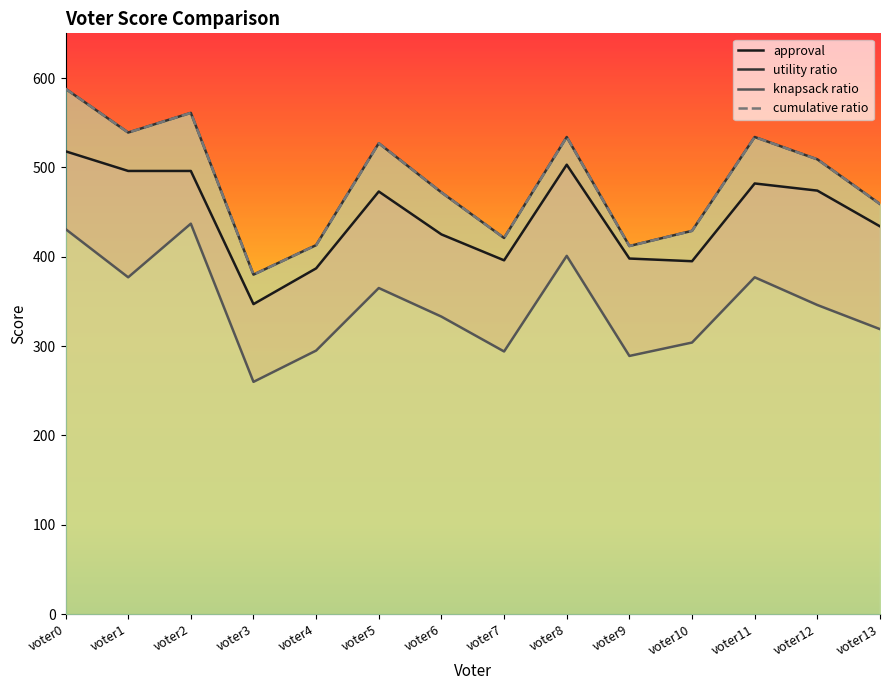

Reading left to right, transcribe all the data shown in this chart.

approval: voter0=518	voter1=496	voter2=496	voter3=347	voter4=387	voter5=473	voter6=425	voter7=396	voter8=503	voter9=398	voter10=395	voter11=482	voter12=474	voter13=434
utility ratio: voter0=588	voter1=539	voter2=561	voter3=380	voter4=413	voter5=527	voter6=472	voter7=421	voter8=534	voter9=412	voter10=429	voter11=534	voter12=509	voter13=459
knapsack ratio: voter0=431	voter1=377	voter2=437	voter3=260	voter4=295	voter5=365	voter6=333	voter7=294	voter8=401	voter9=289	voter10=304	voter11=377	voter12=346	voter13=319
cumulative ratio: voter0=588	voter1=539	voter2=561	voter3=380	voter4=413	voter5=527	voter6=472	voter7=421	voter8=534	voter9=412	voter10=429	voter11=534	voter12=509	voter13=459